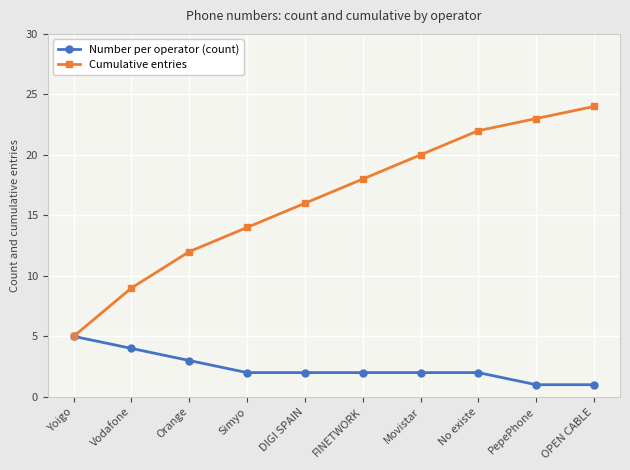

Reading left to right, what are all the values shown in this chart?

Number per operator (count): Yoigo=5	Vodafone=4	Orange=3	Simyo=2	DIGI SPAIN=2	FINETWORK=2	Movistar=2	No existe=2	PepePhone=1	OPEN CABLE=1
Cumulative entries: Yoigo=5	Vodafone=9	Orange=12	Simyo=14	DIGI SPAIN=16	FINETWORK=18	Movistar=20	No existe=22	PepePhone=23	OPEN CABLE=24